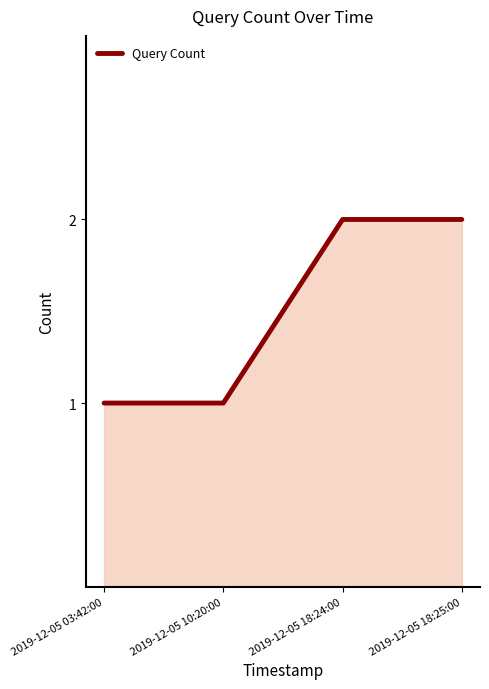

Reading right to left, list all the values displayed in this chart.

2019-12-05 18:25:00=2	2019-12-05 18:24:00=2	2019-12-05 10:20:00=1	2019-12-05 03:42:00=1